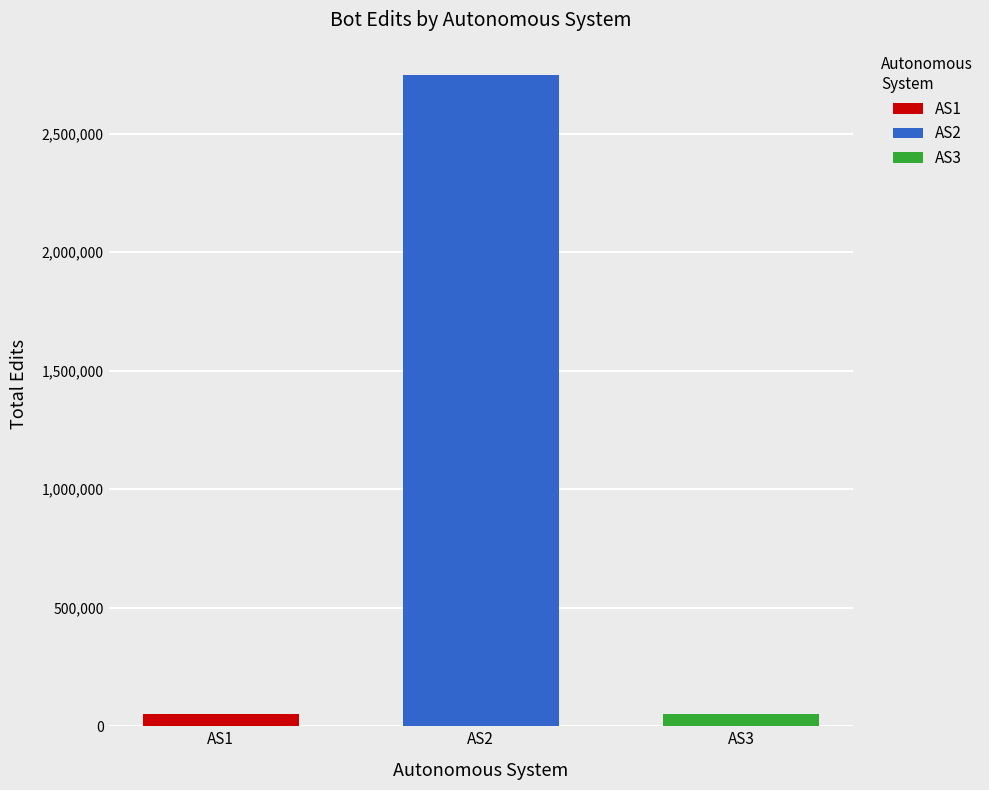

Rank the categories by AS1 value from lowest to highest.

AS2